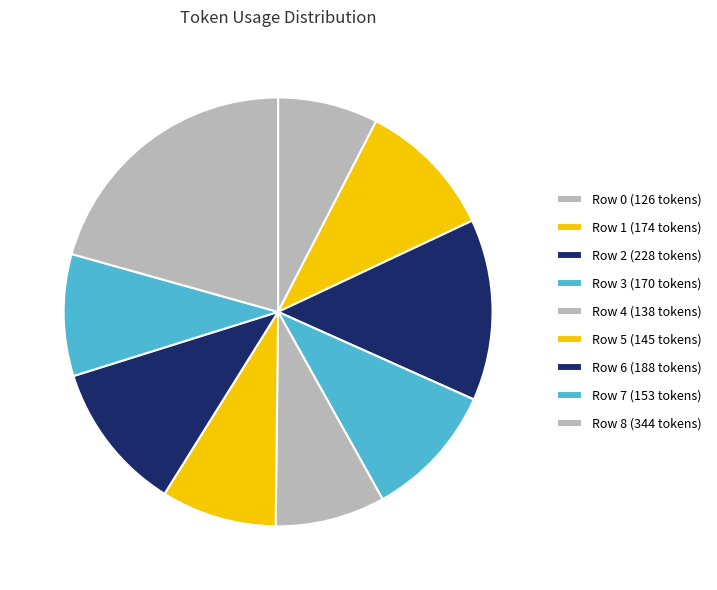

How many slices are in this pie chart?

9